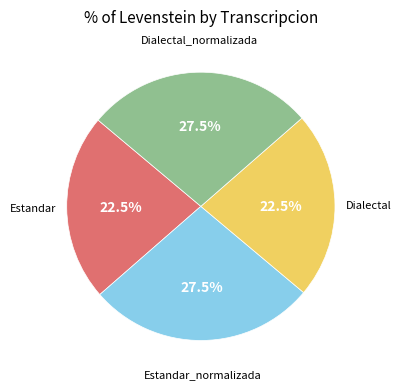

How many slices are in this pie chart?

4